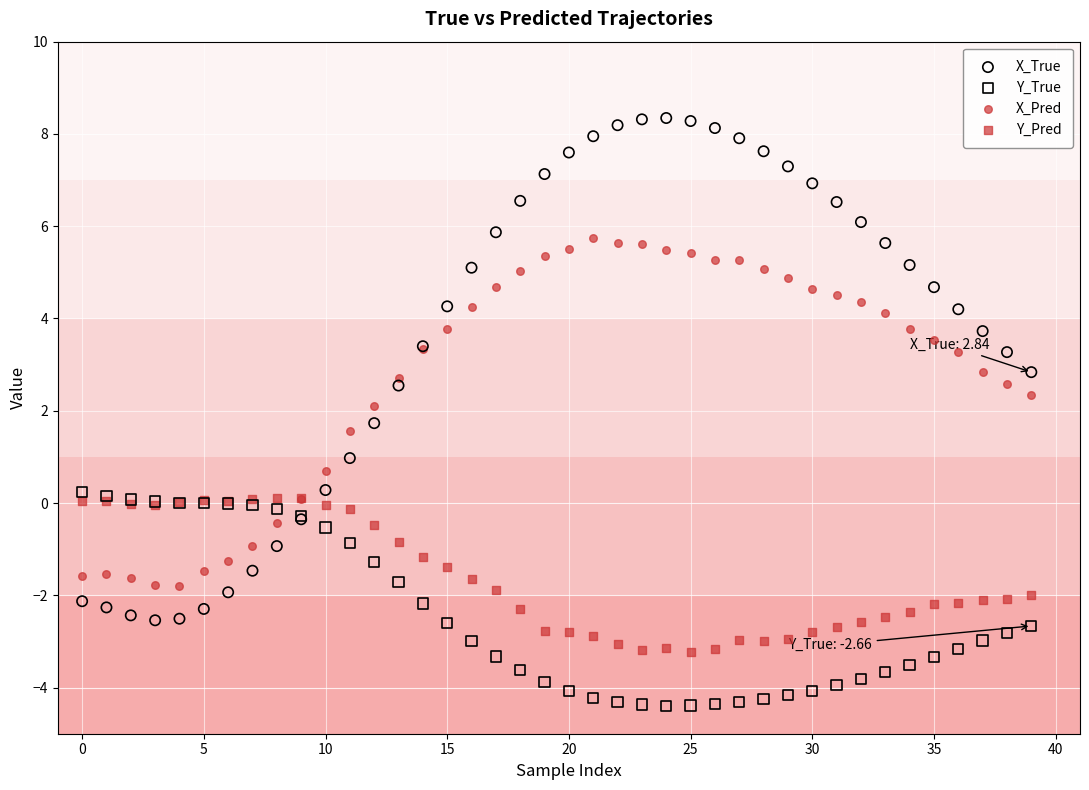

Which series has the widest spread of Y values?

X_True